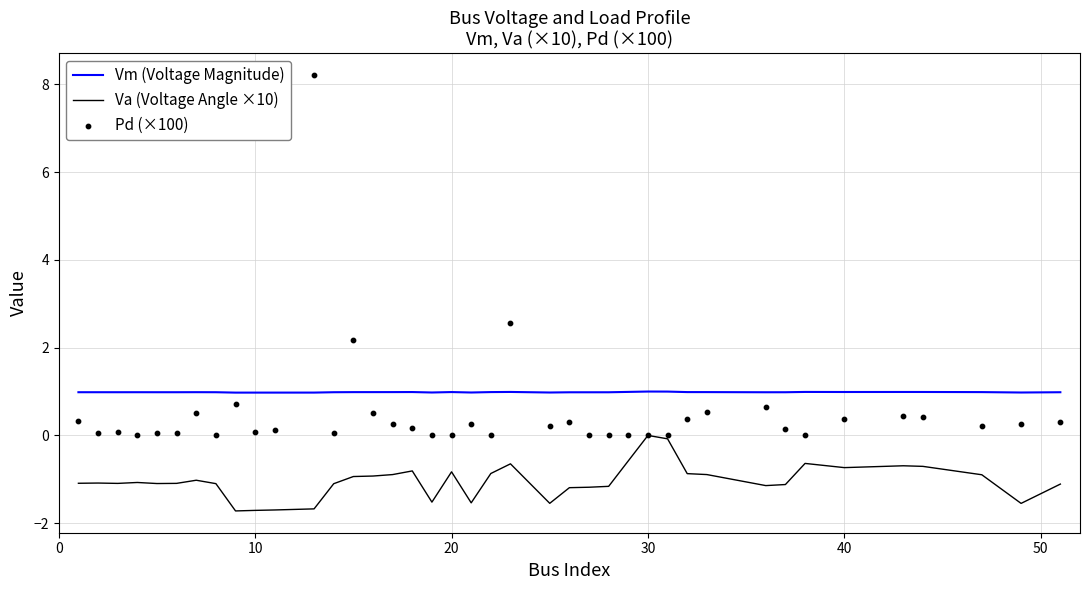

Which series reaches the maximum Y coordinate?

Pd (×100)